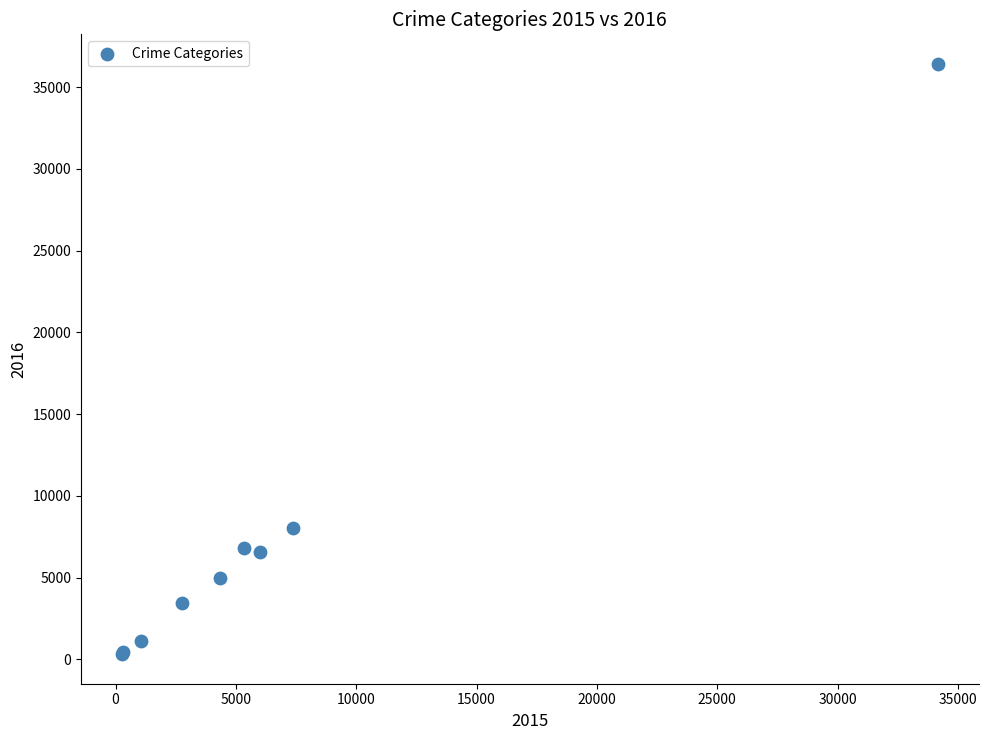

What Y value in the scatter plot is closest to 18372?

8058